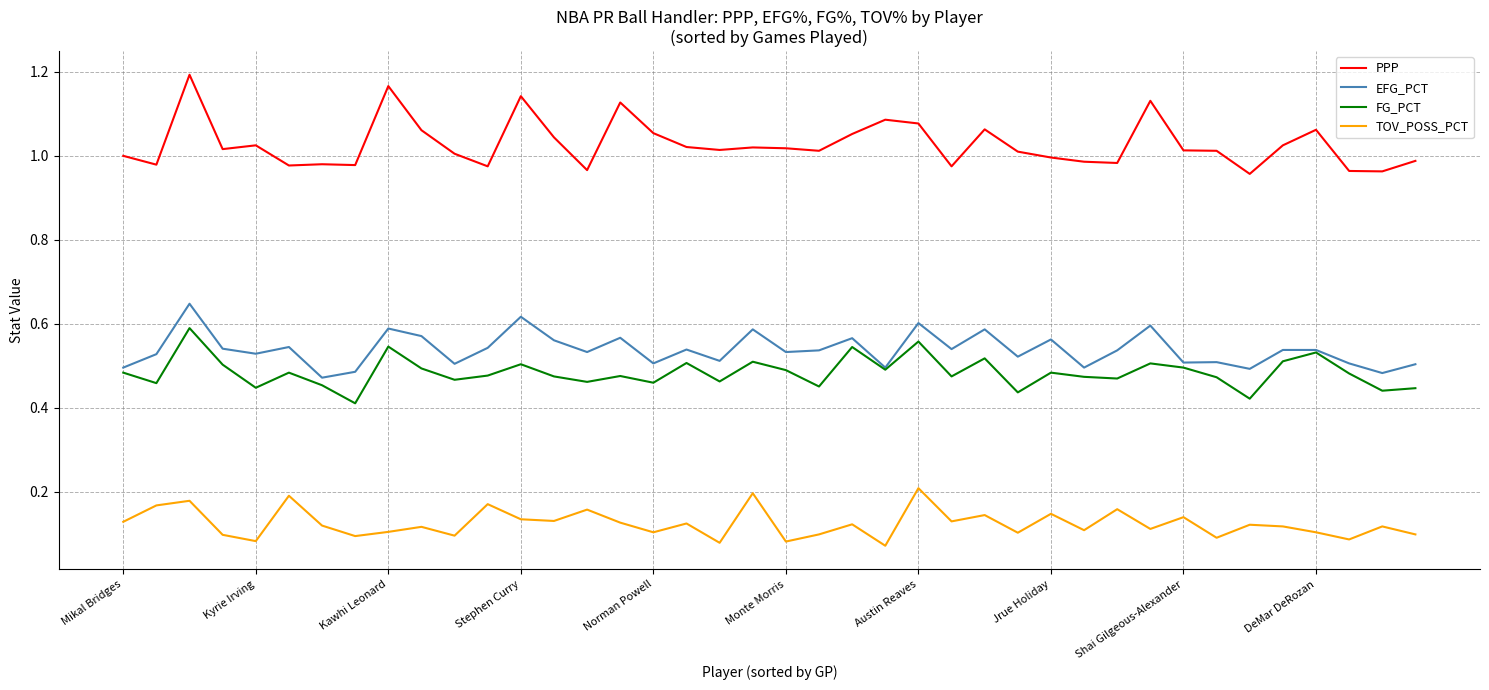

List the series in order of their peak value, lowest first.

TOV_POSS_PCT, FG_PCT, EFG_PCT, PPP